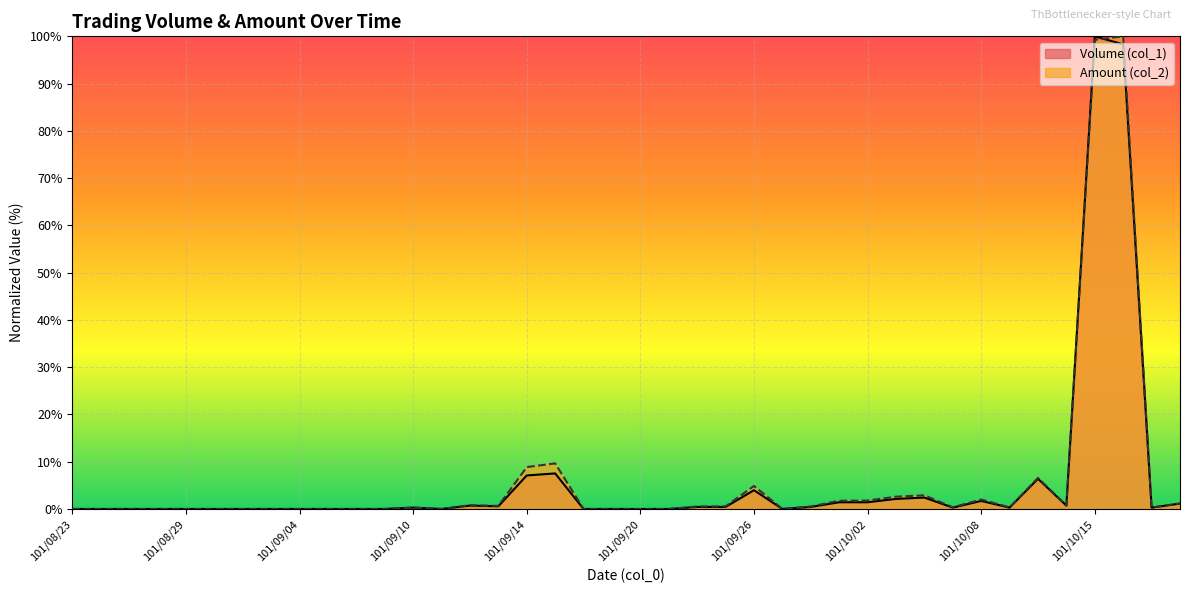

What is the difference between the highest and lowest values at 101/10/02?

0.4